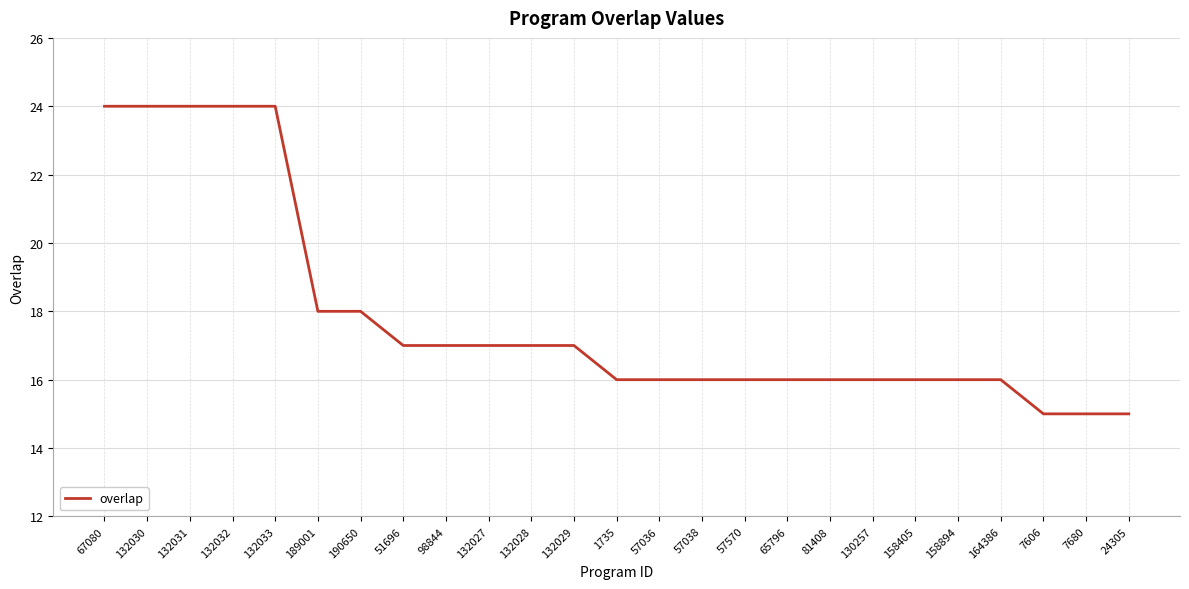

What position from the left is 65796?

17